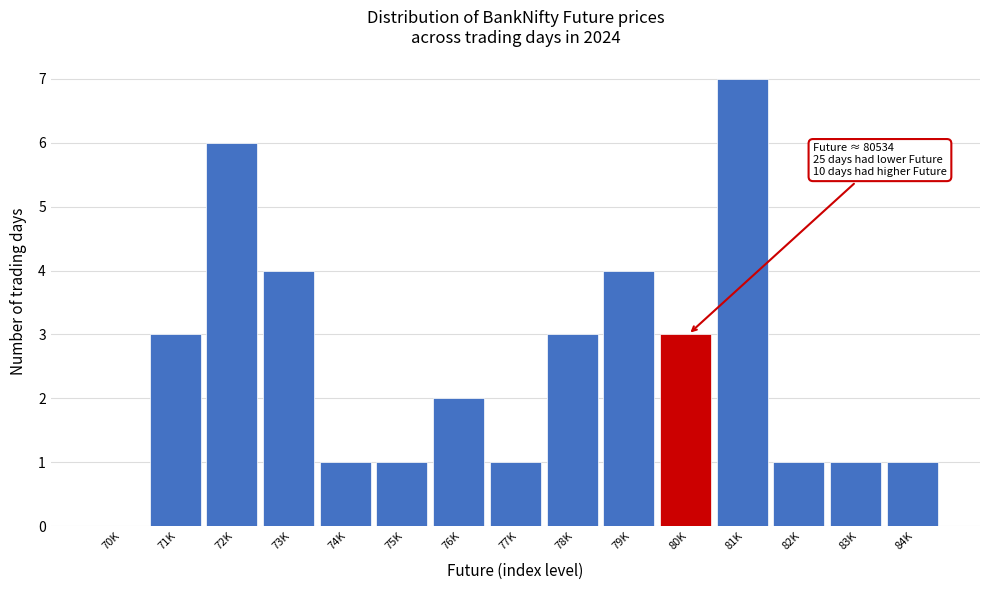

Reading left to right, extract all data points from this chart.

70K=0	71K=3	72K=6	73K=4	74K=1	75K=1	76K=2	77K=1	78K=3	79K=4	80K=3	81K=7	82K=1	83K=1	84K=1